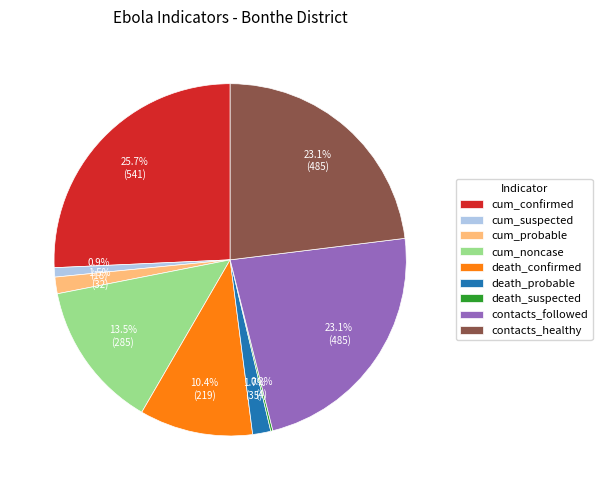

To the nearest percent, what is the average slice percentage?

11%